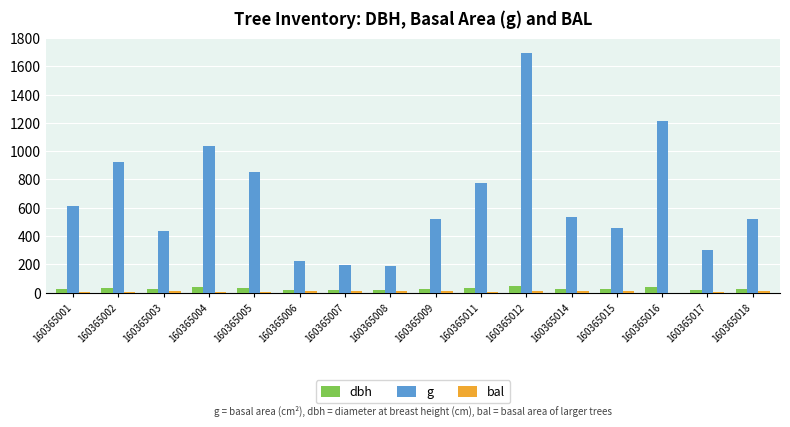

The dbh series shows 36.4 at 160365004. True or false?

True